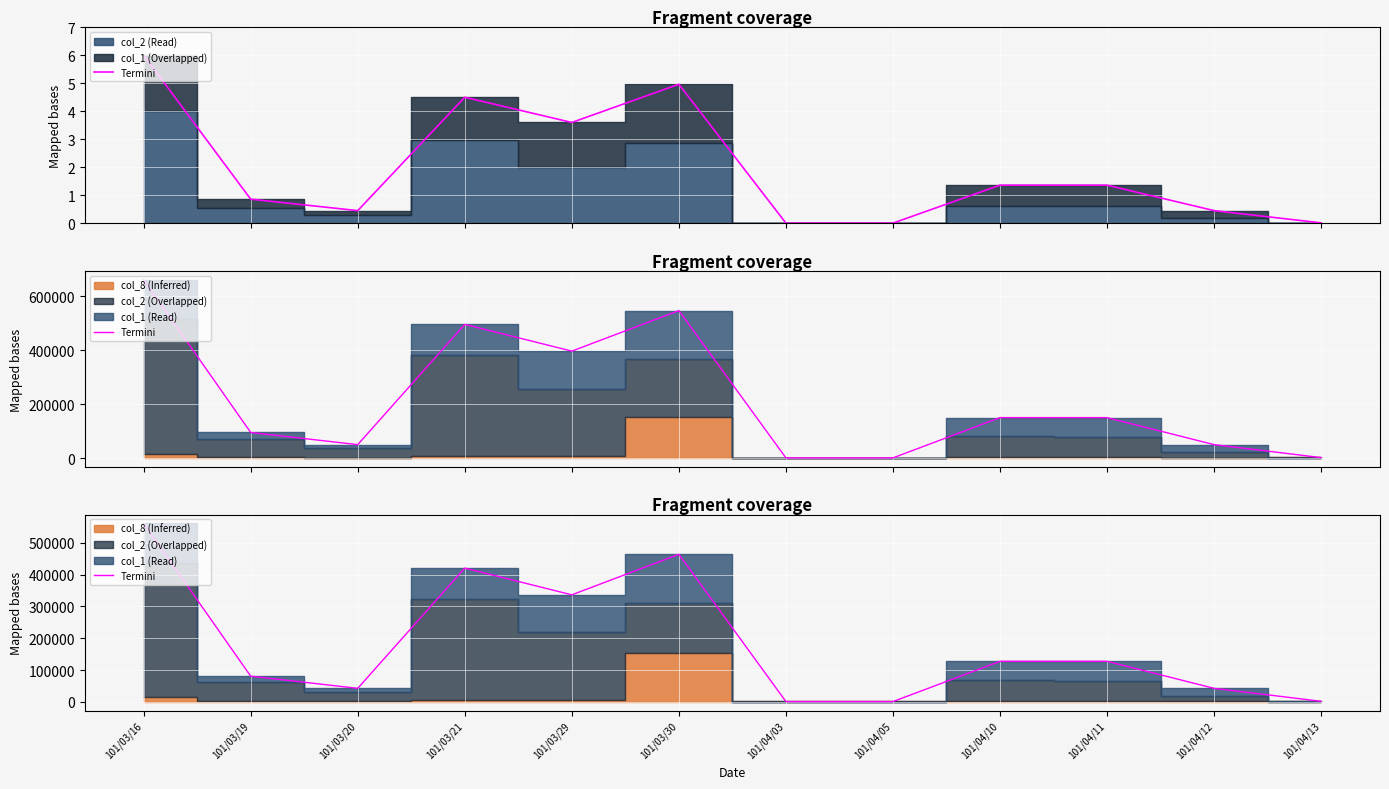

The value at 101/03/21 is 420750. True or false?

True